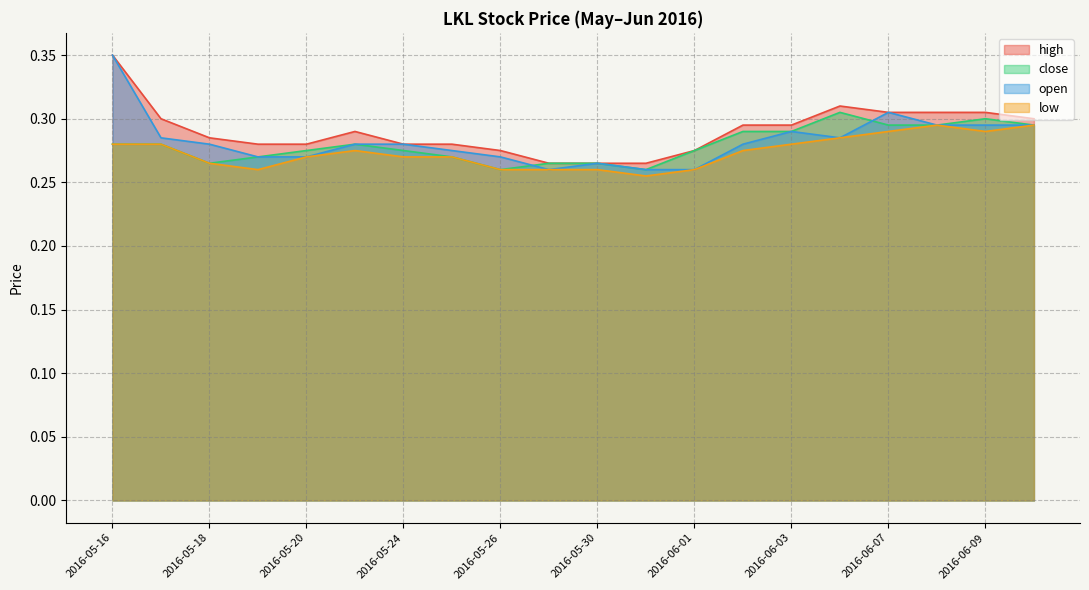

The close series shows 0.3 at 2016-05-16. True or false?

True